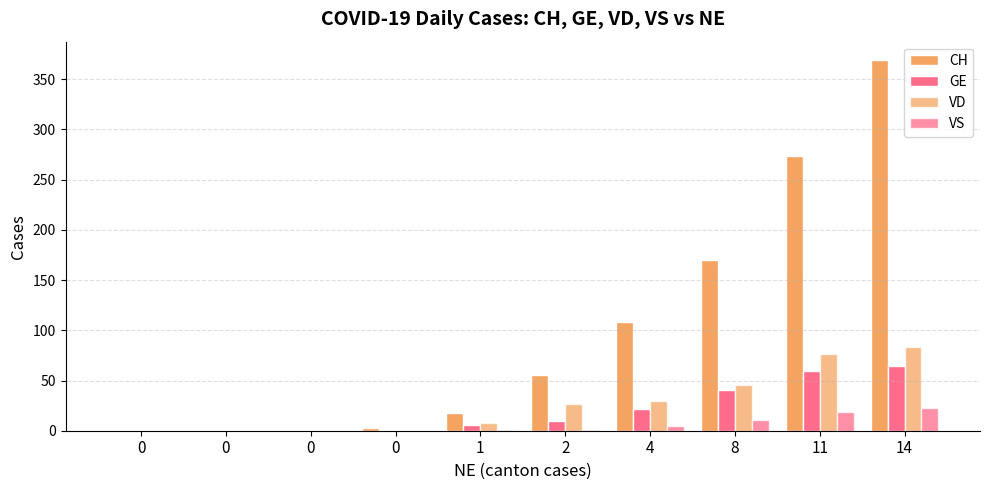

How many data points does each series have?

10